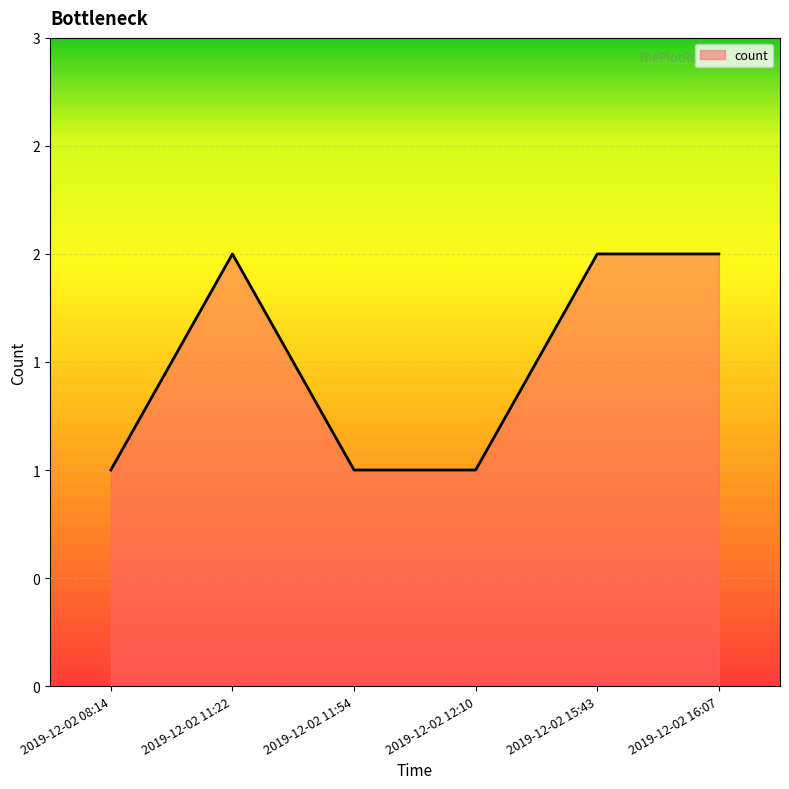

Is this an area chart (filled region under the line)?

Yes